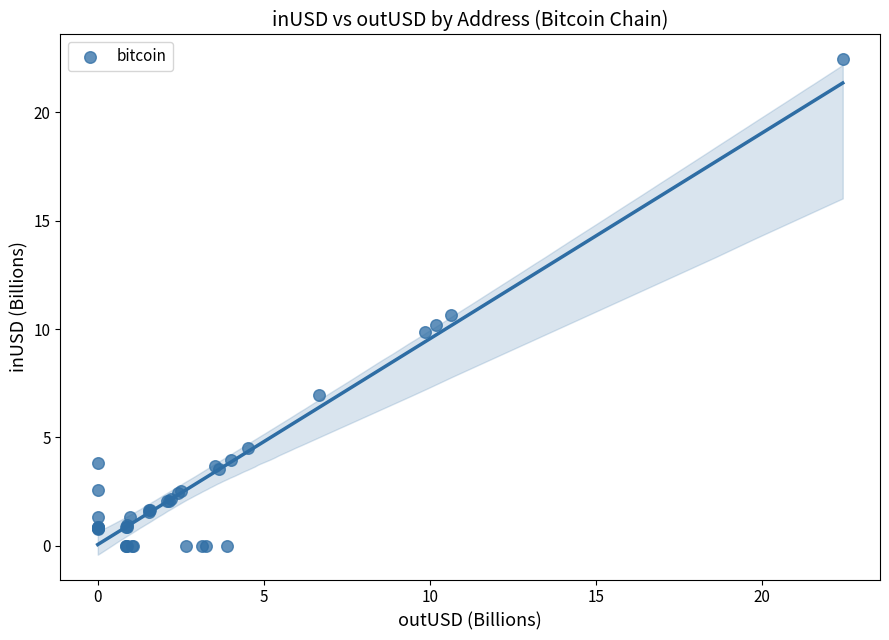

What Y value in the scatter plot is closest to 11?

10.6